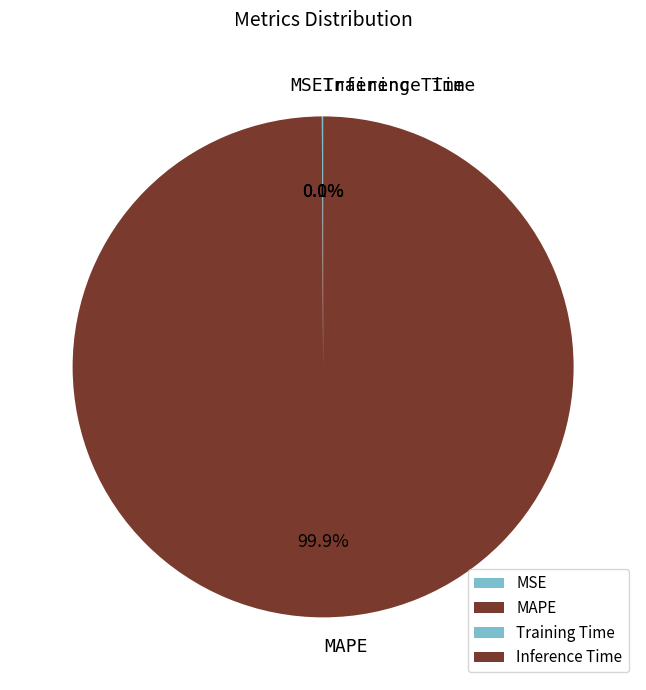

Is there any slice that represents more than half of the pie?

Yes